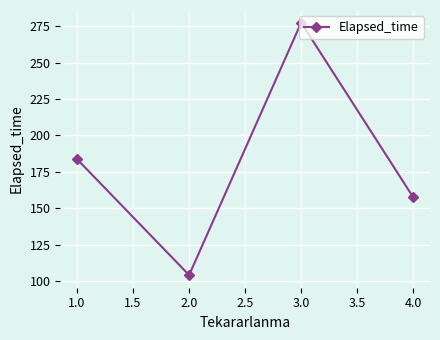

Reading right to left, list all the values displayed in this chart.

157.5	277.5	104.0	183.6